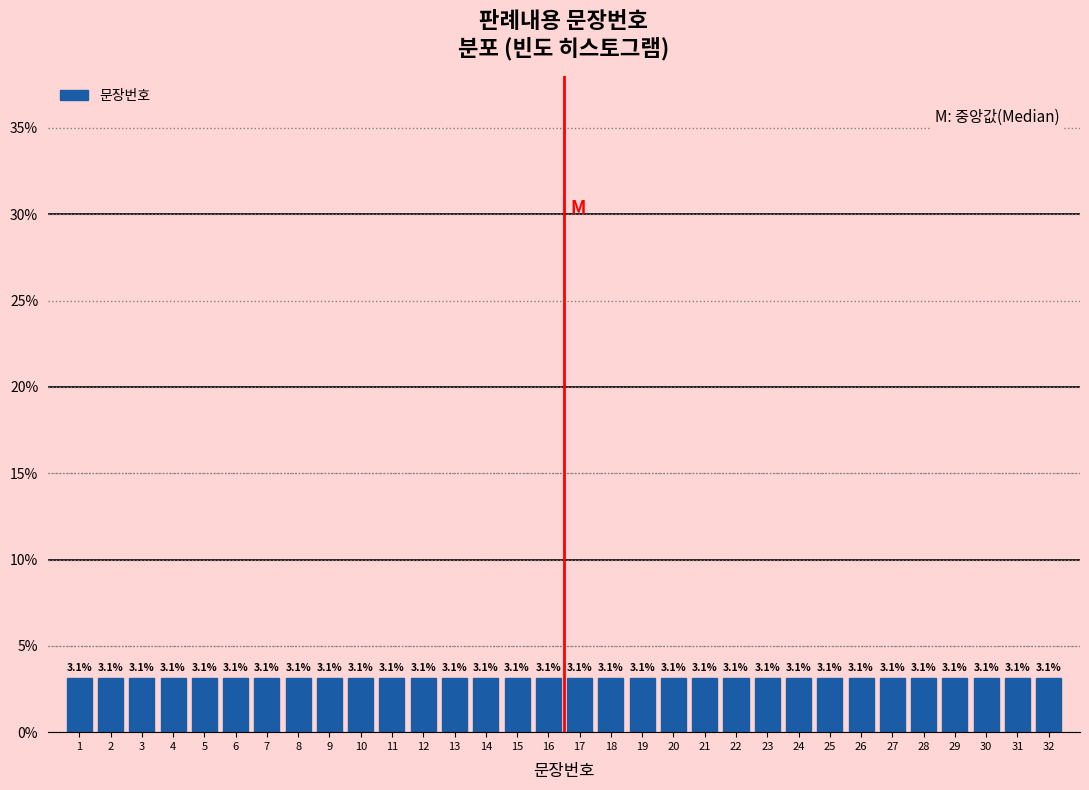

Reading left to right, transcribe this chart: for each bar, give the range it covers on the x-axis and its height.

0.5 to 1.5: 3.1
1.5 to 2.5: 3.1
2.5 to 3.5: 3.1
3.5 to 4.5: 3.1
4.5 to 5.5: 3.1
5.5 to 6.5: 3.1
6.5 to 7.5: 3.1
7.5 to 8.5: 3.1
8.5 to 9.5: 3.1
9.5 to 10.5: 3.1
10.5 to 11.5: 3.1
11.5 to 12.5: 3.1
12.5 to 13.5: 3.1
13.5 to 14.5: 3.1
14.5 to 15.5: 3.1
15.5 to 16.5: 3.1
16.5 to 17.5: 3.1
17.5 to 18.5: 3.1
18.5 to 19.5: 3.1
19.5 to 20.5: 3.1
20.5 to 21.5: 3.1
21.5 to 22.5: 3.1
22.5 to 23.5: 3.1
23.5 to 24.5: 3.1
24.5 to 25.5: 3.1
25.5 to 26.5: 3.1
26.5 to 27.5: 3.1
27.5 to 28.5: 3.1
28.5 to 29.5: 3.1
29.5 to 30.5: 3.1
30.5 to 31.5: 3.1
31.5 to 32.5: 3.1